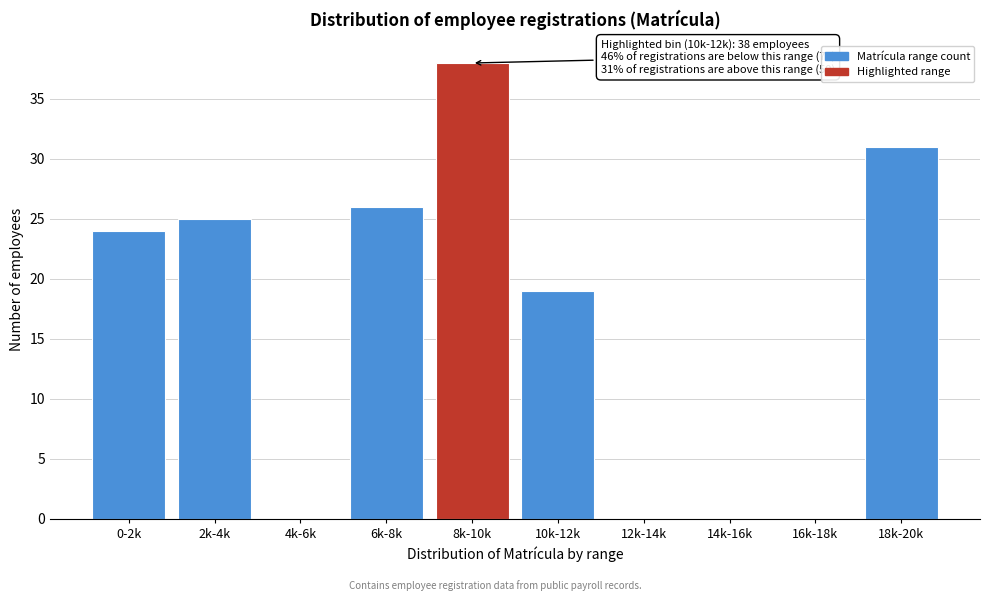

Reading right to left, transcribe all the data shown in this chart.

18k-20k=31	16k-18k=0	14k-16k=0	12k-14k=0	10k-12k=19	8k-10k=38	6k-8k=26	4k-6k=0	2k-4k=25	0-2k=24